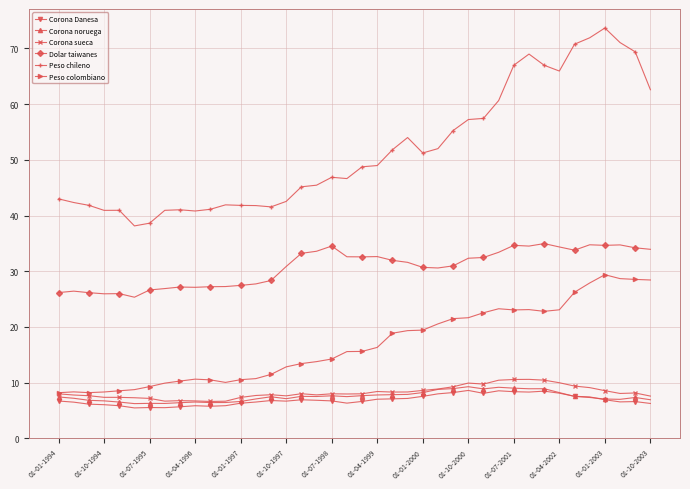

Does the chart have visible grid lines?

Yes